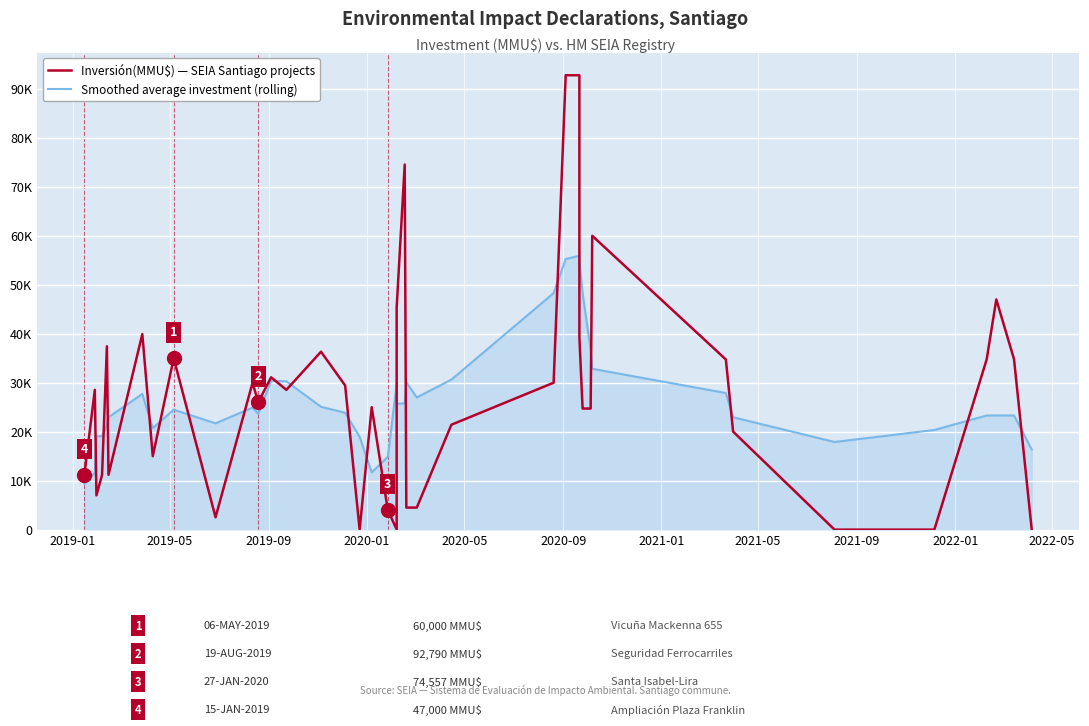

True or false: Inversión(MMU$) — SEIA Santiago projects has more than 2 points higher than both neighbors.

True